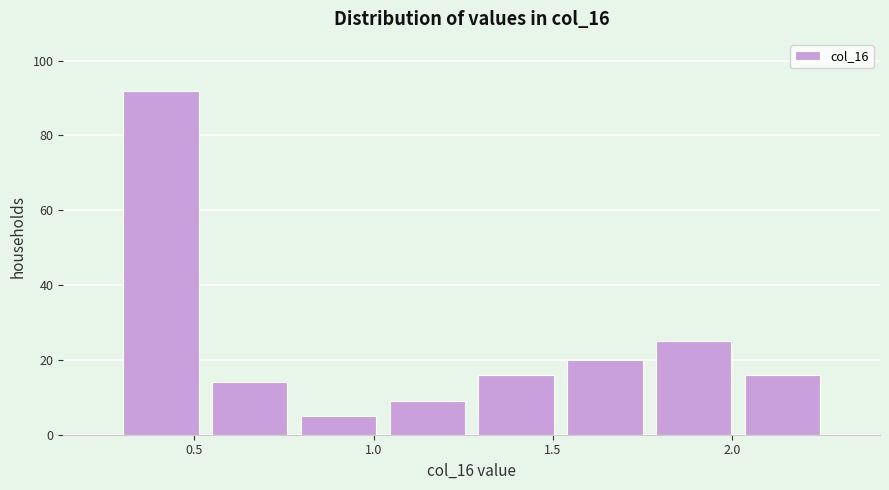

Reading left to right, transcribe this chart: for each bar, give the range it covers on the x-axis and its height. Neither the bar edges nor the heights are printed on the chart, so give them approximately, as read against the axes.

0.30 to 0.55: 92
0.55 to 0.80: 14
0.80 to 1.05: 6
1.05 to 1.25: 10
1.25 to 1.50: 16
1.50 to 1.75: 20
1.75 to 2.00: 26
2.00 to 2.25: 16